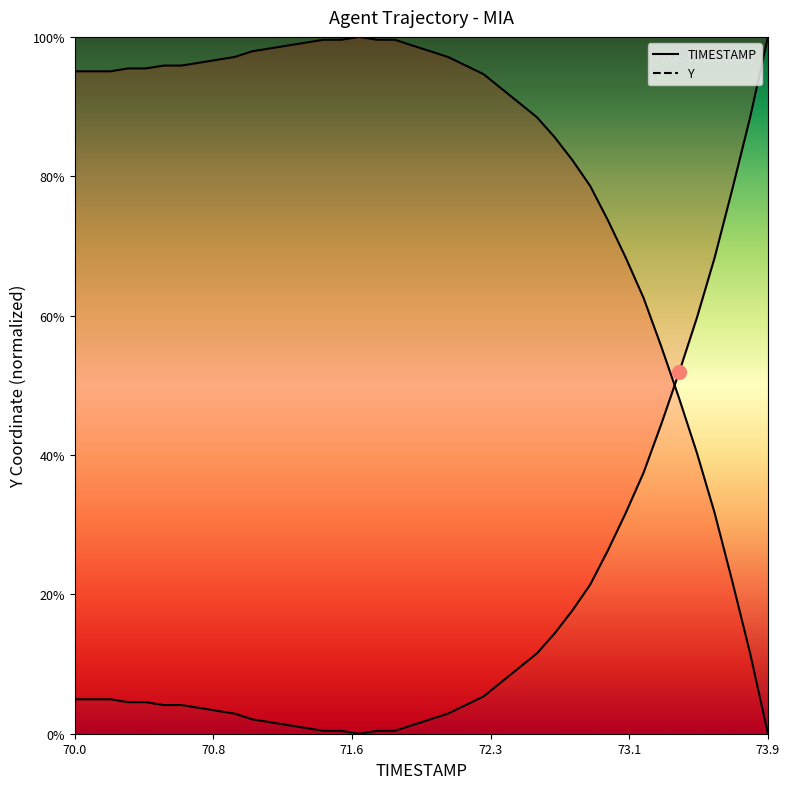

At which label does the data first exceed 4?

70.0